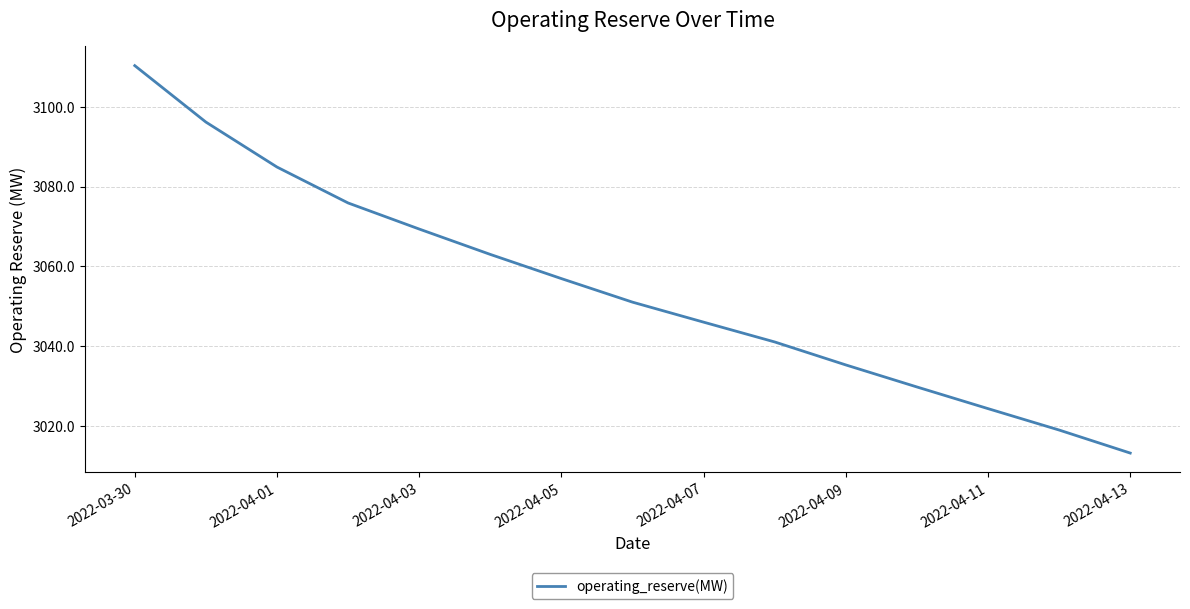

What is the maximum value shown in the chart?

3110.4